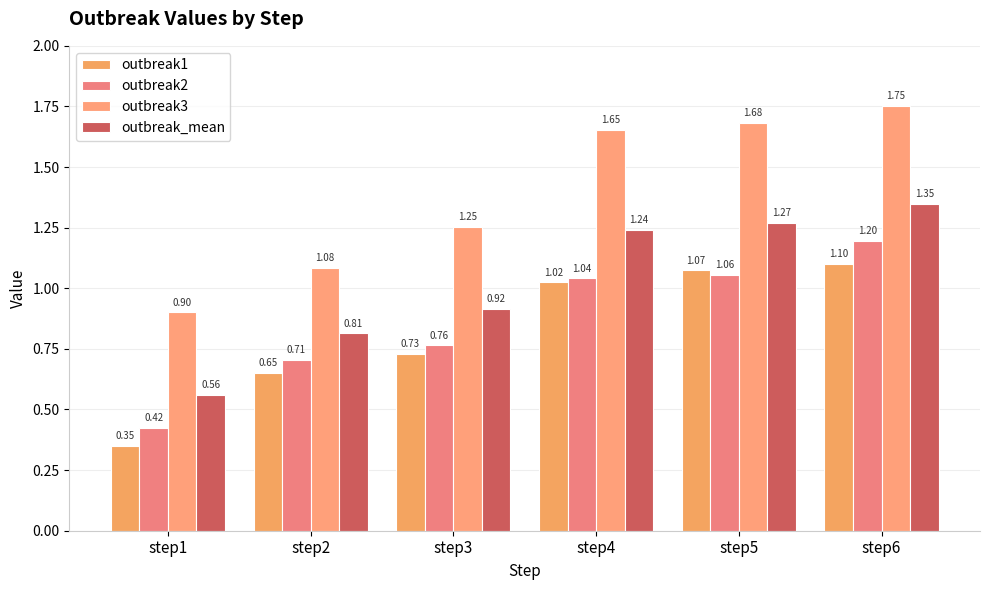

Are the bars grouped side by side (vs. stacked)?

Yes